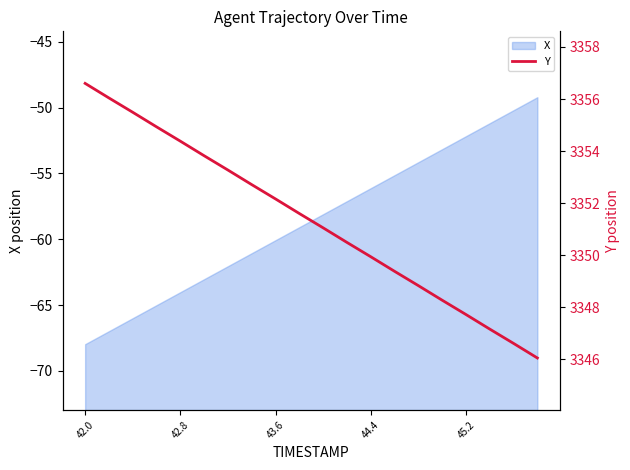

Reading left to right, transcribe all the data shown in this chart.

3356.6	3356.0	3355.5	3354.9	3354.4	3353.8	3353.3	3352.7	3352.2	3351.6	3351.1	3350.5	3349.9	3349.4	3348.8	3348.3	3347.7	3347.2	3346.6	3346.1